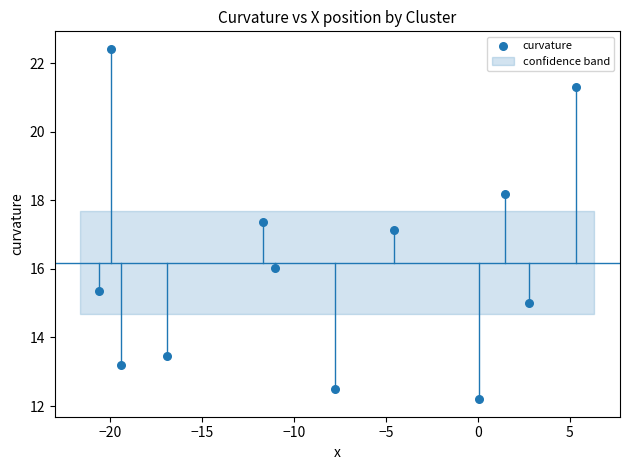

What is the range of X values (max minus min)?

25.9